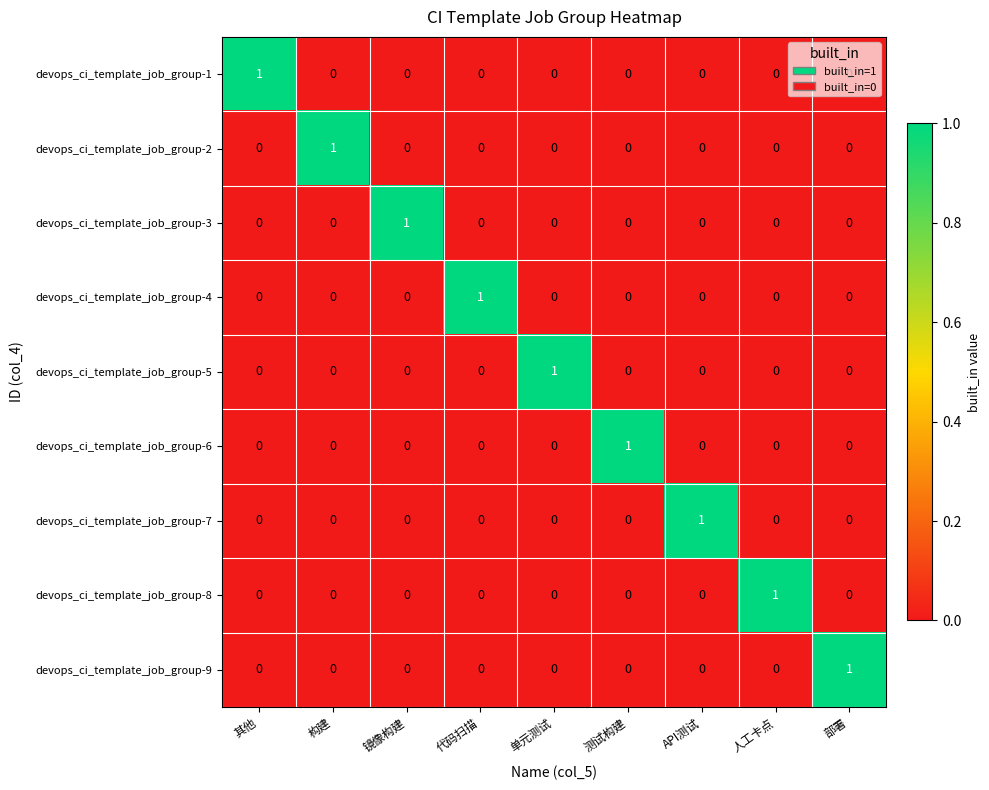

Count the devops_ci_template_job_group-5 values in the range 0 to 1.

9